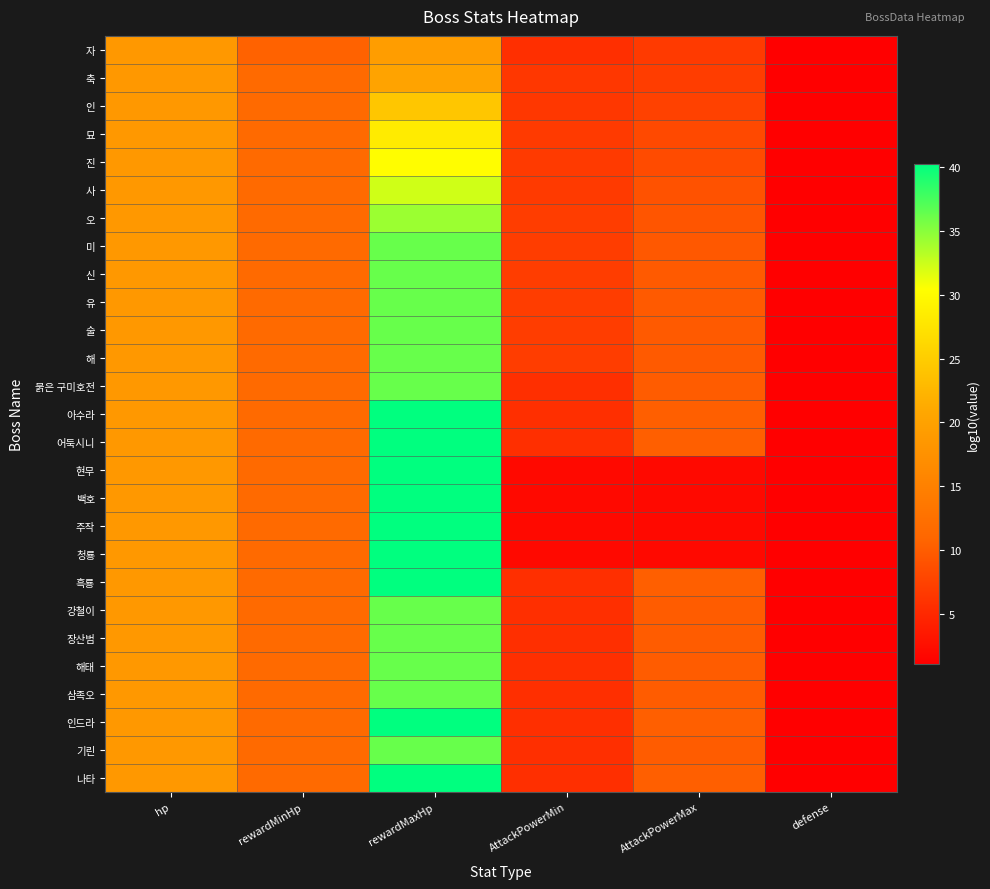

At AttackPowerMin, list the series in order from largest to smallest.

오, 미, 신, 유, 술, 해, 묘, 진, 사, 축, 인, 자, 붉은 구미호전, 아수라, 어둑시니, 흑룡, 강철이, 장산범, 해태, 삼족오, 인드라, 기린, 나타, 현무, 백호, 주작, 청룡